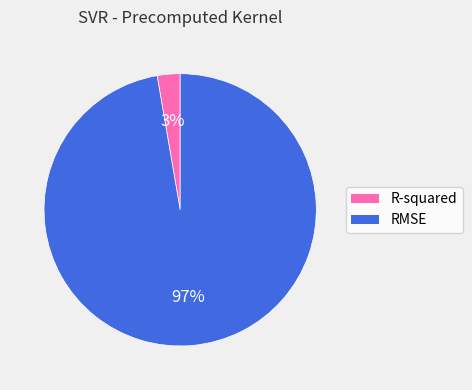

Which slice is the largest?

RMSE